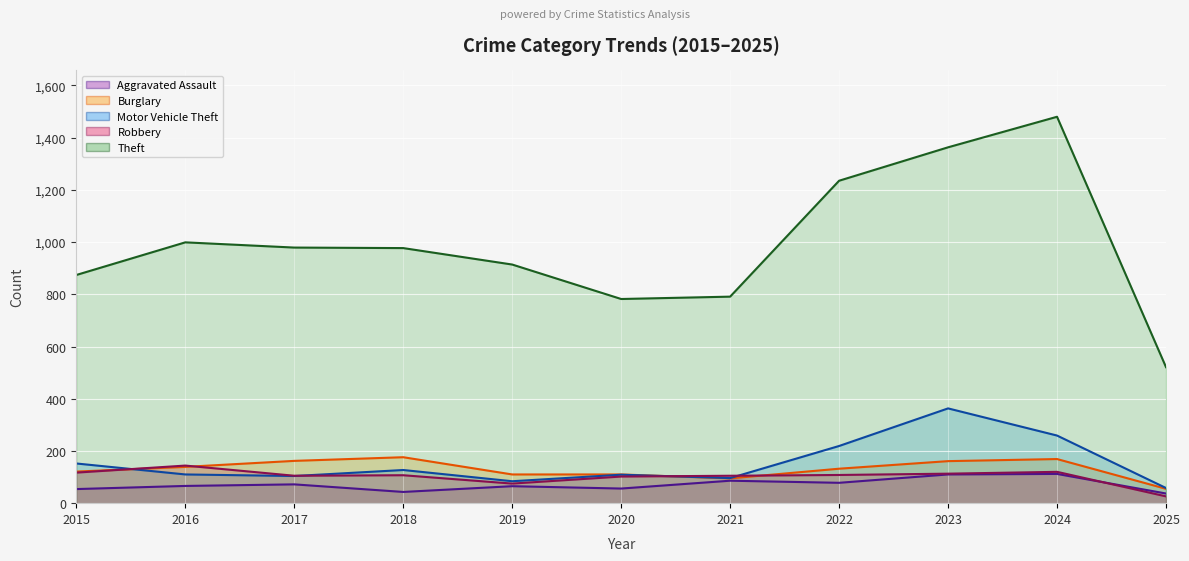

Reading right to left, what are all the values shown in this chart?

Aggravated Assault: 37	112	110	78	86	56	65	43	72	66	54
Burglary: 55	169	161	132	95	110	110	176	162	139	121
Motor Vehicle Theft: 58	259	363	219	96	109	84	127	104	110	152
Robbery: 26	120	113	108	105	102	75	107	105	144	117
Theft: 521	1480	1363	1235	791	782	914	977	979	999	874